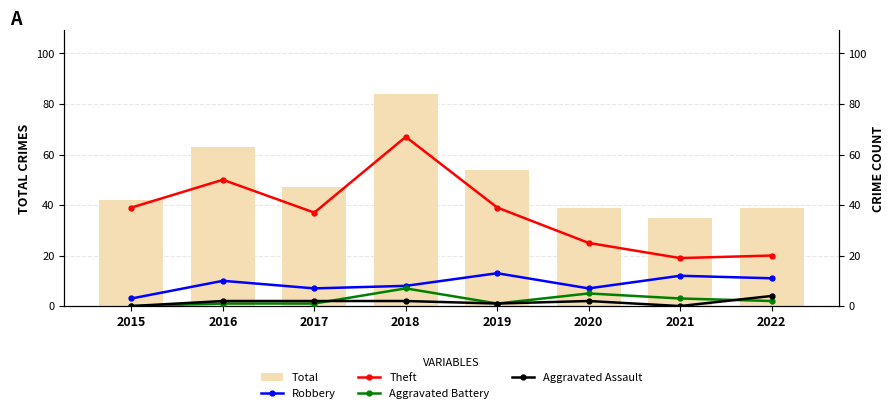

Is it true that Total equals 28 at 2017?

False